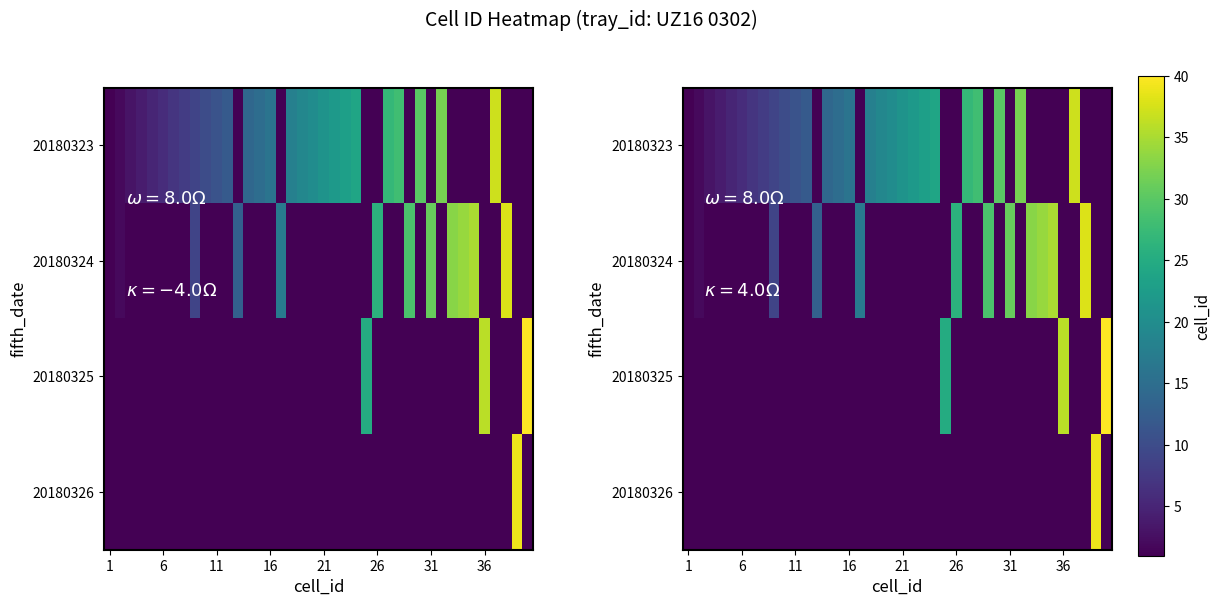

Which series has the largest total across all categories?

20180323